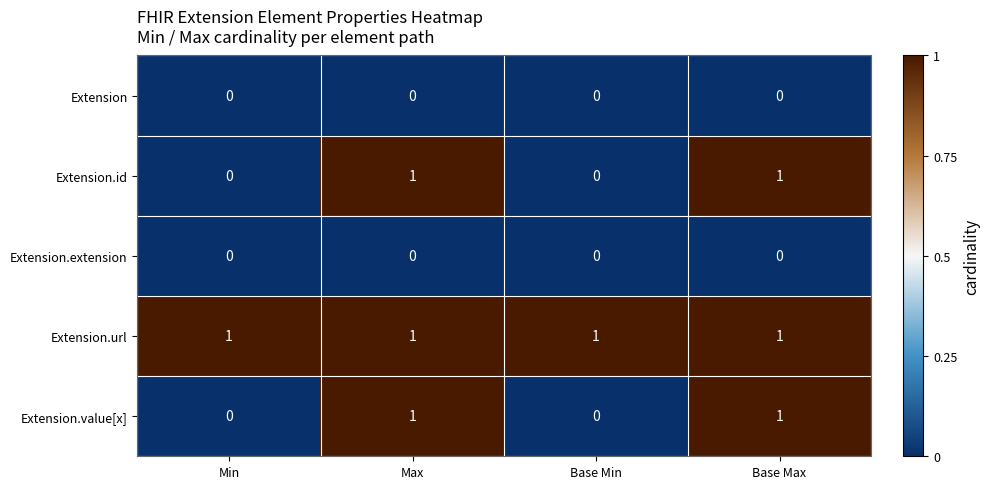

Is it true that Extension.value[x] equals 1 at Max?

True